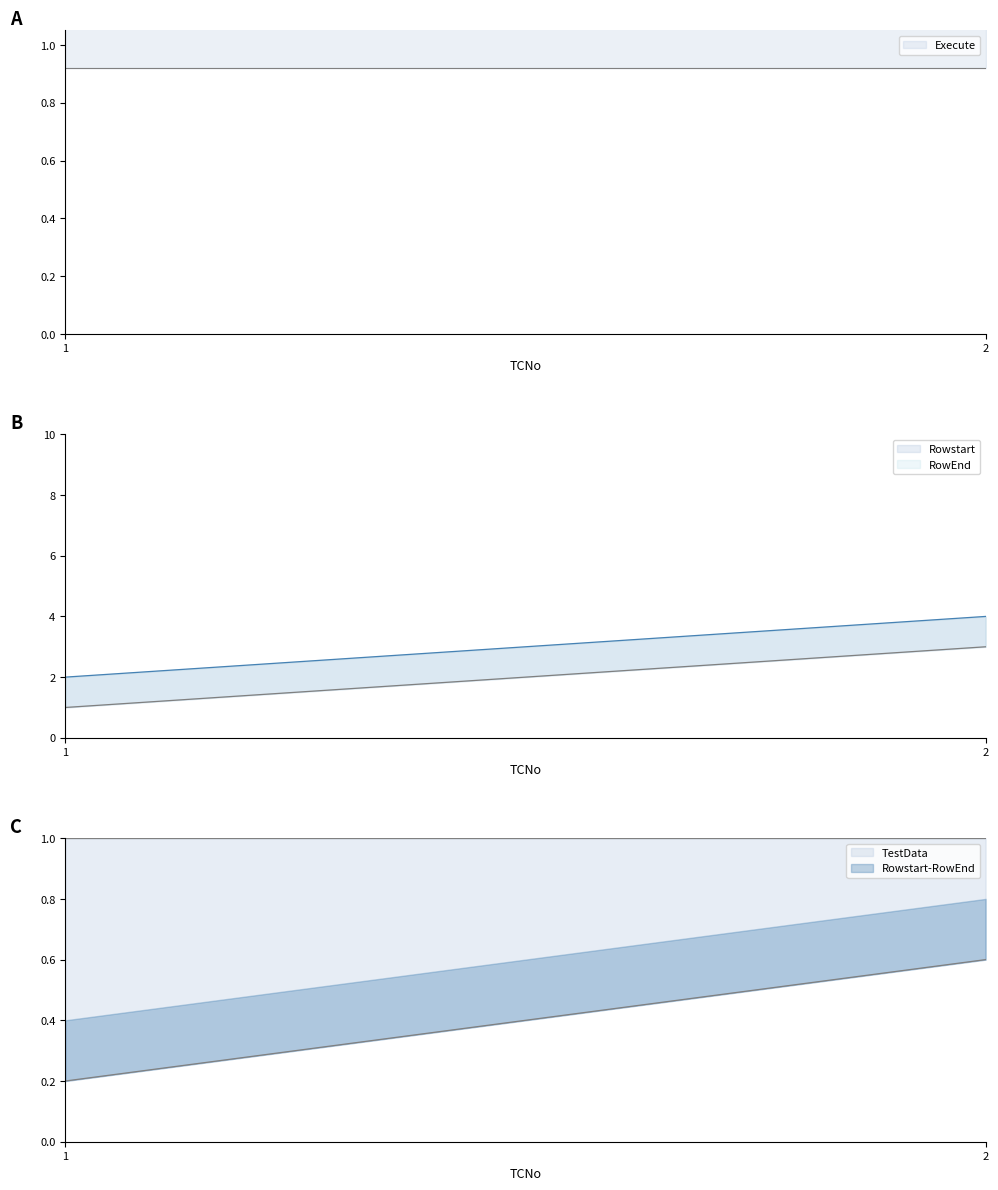

What is the sum of all Rowstart values?

4